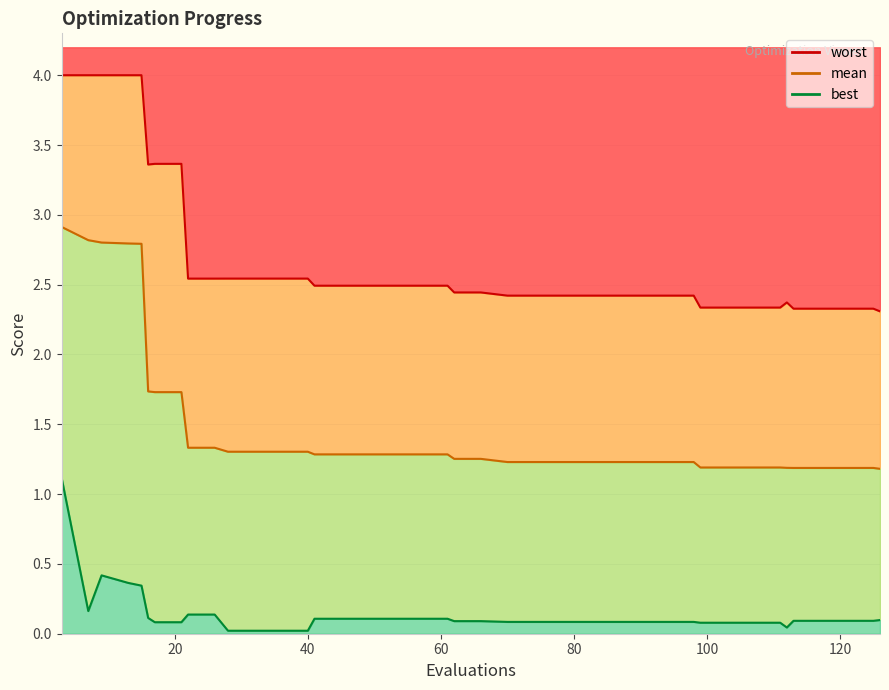

True or false: mean and best intersect in this chart.

False